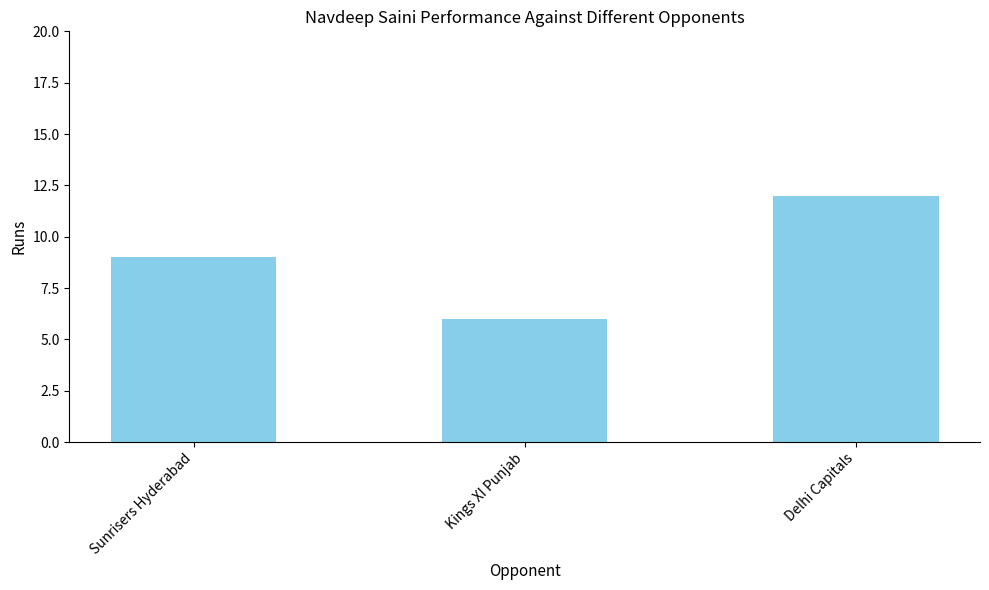

Reading left to right, what are all the values shown in this chart?

9	6	12